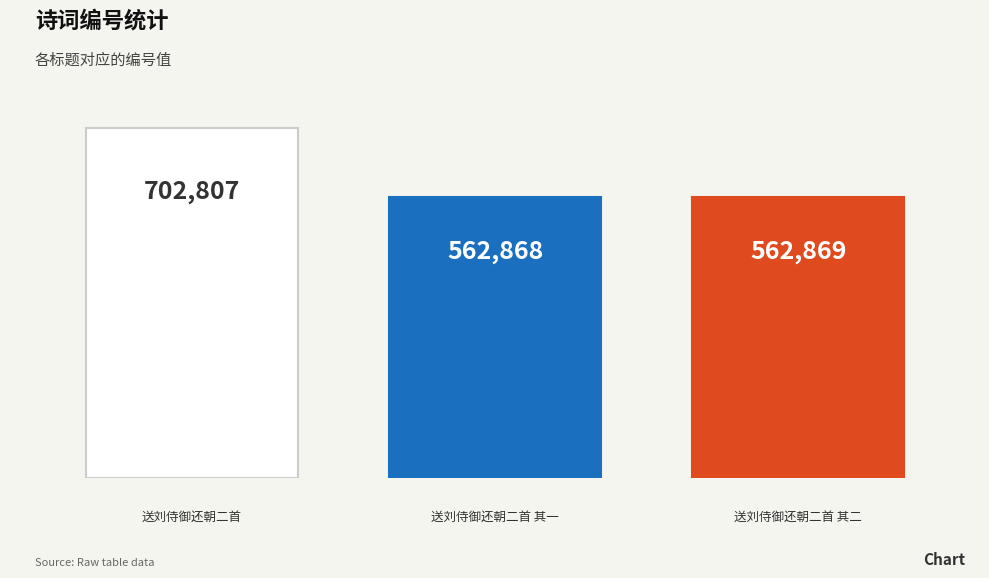

Does the chart contain any negative values?

No